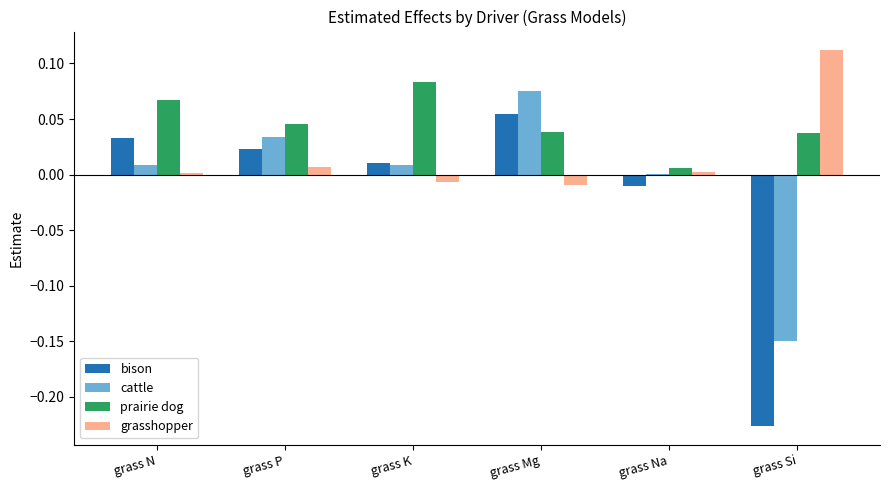

At which category does the chart reach its peak across all series?

grass Si